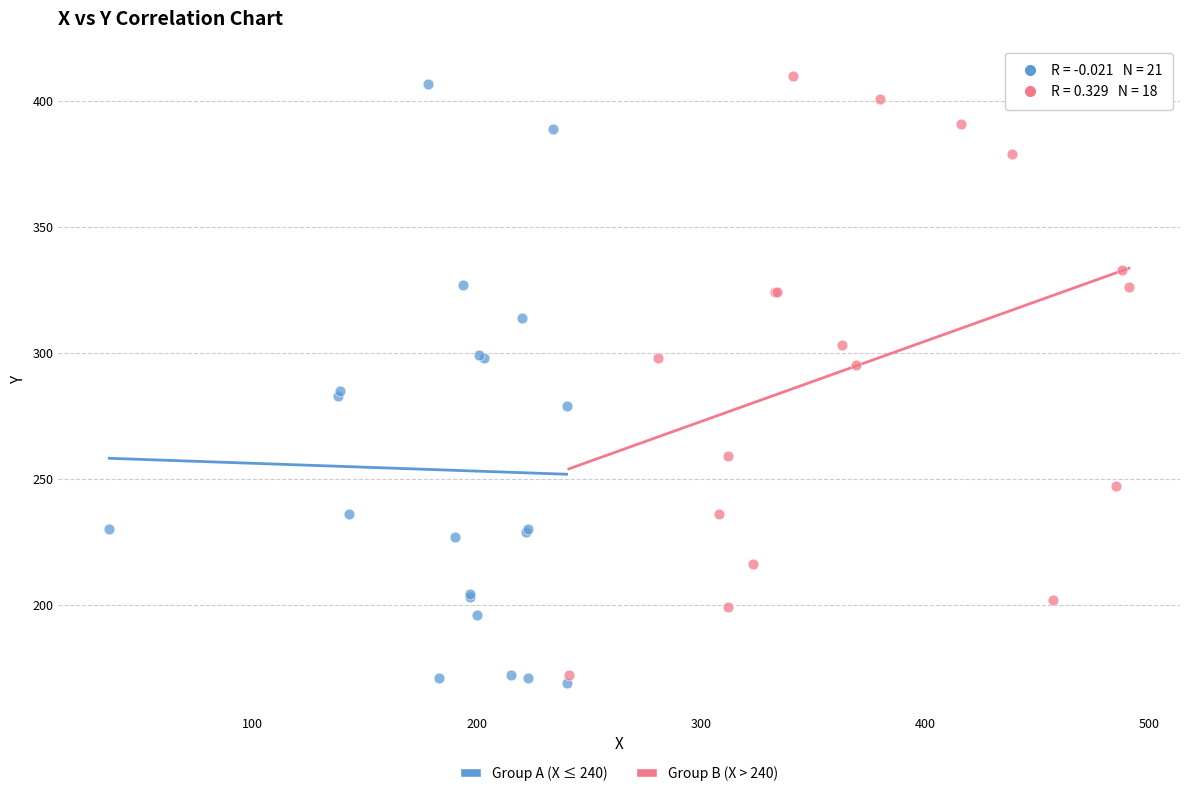

Which series contains the highest Y value?

Group B (X > 240)